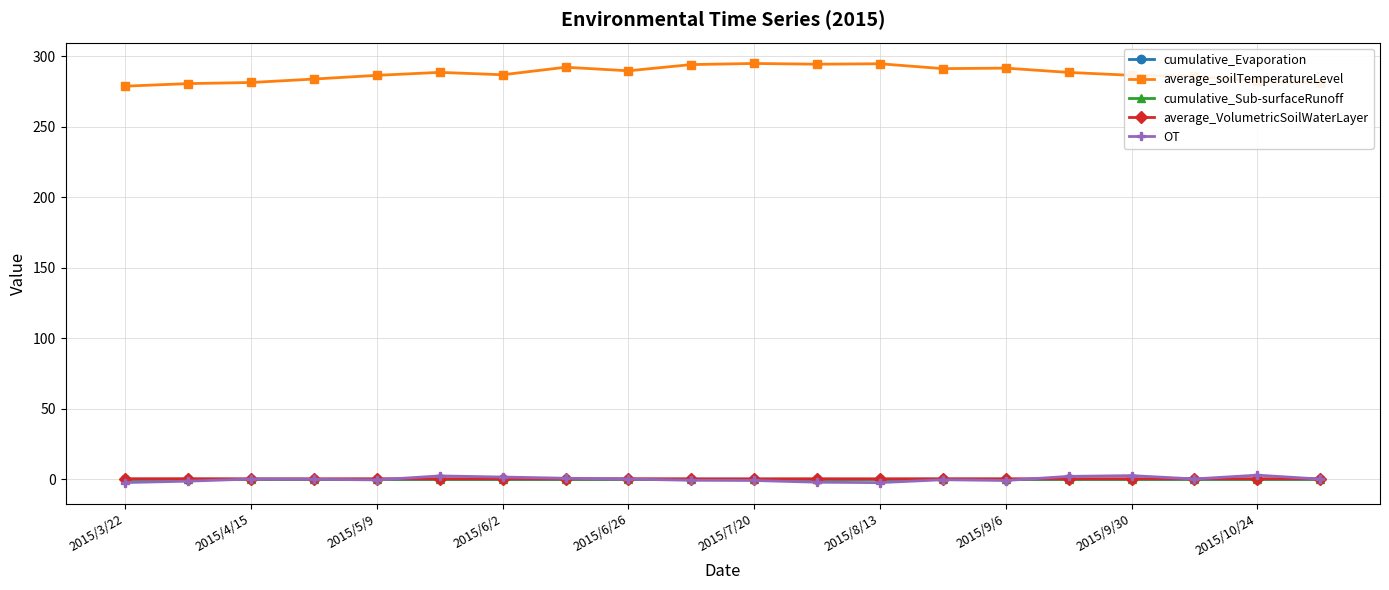

What is the value of the average_soilTemperatureLevel point at the 16th from the left?

288.5